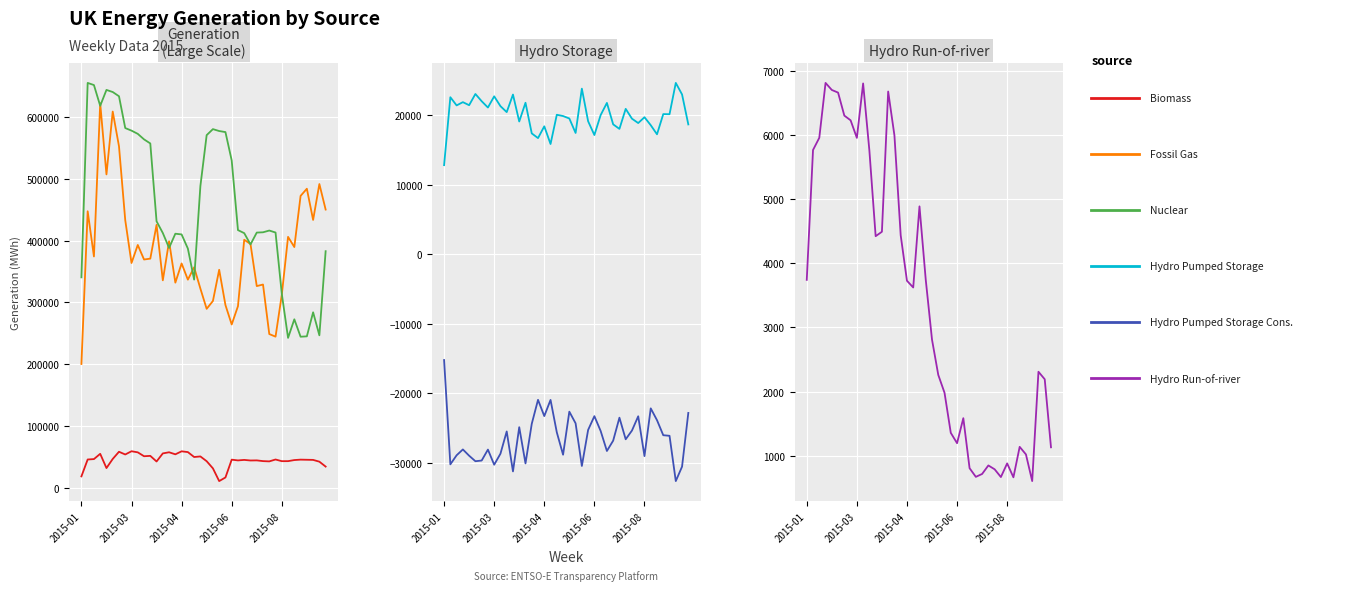

Is the value of Hydro Pumped Storage Generation at 5 greater than the value of Hydro Run-of-river Generation at 9?

Yes